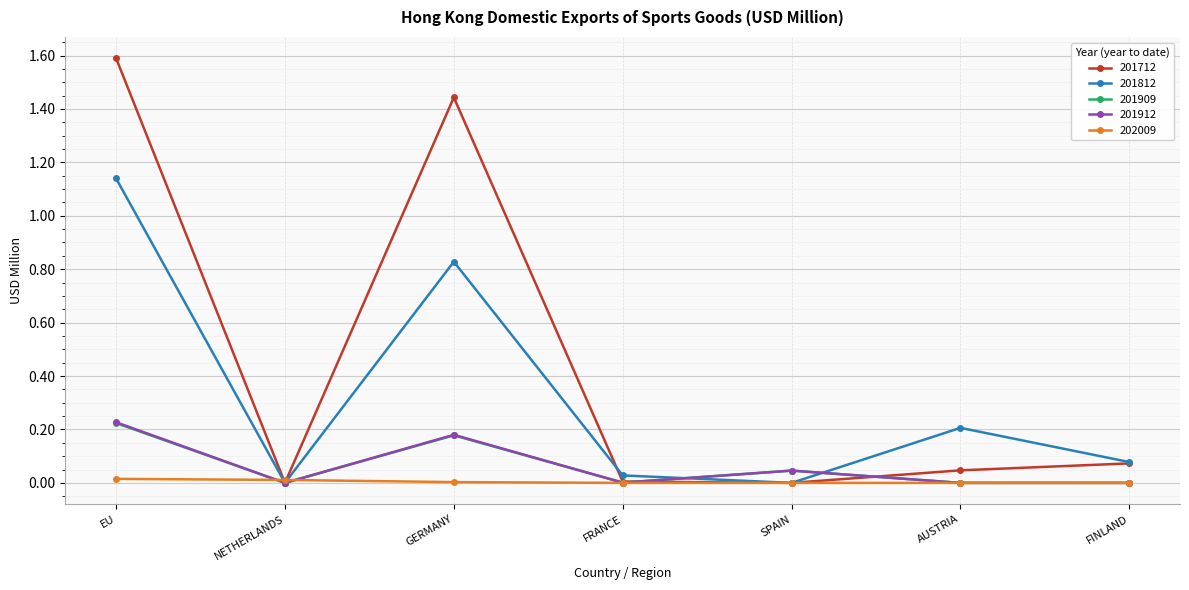

How many data points does each series have?

7